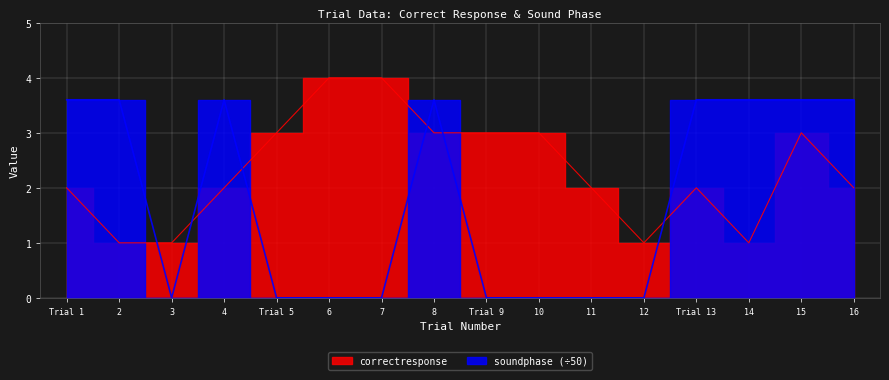

The value of soundphase at 3 is 0.0. True or false?

True